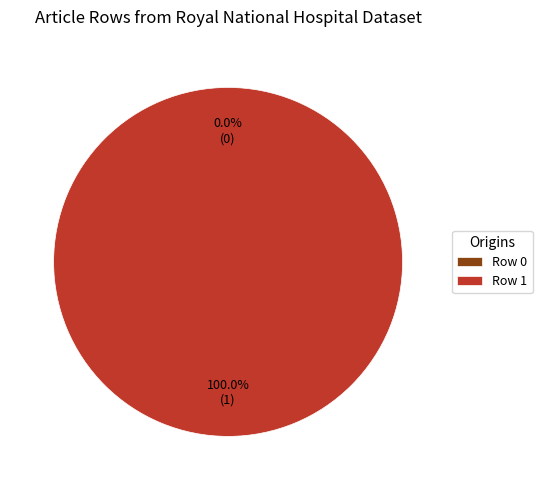

To the nearest percent, what is the difference between the largest and smallest slice percentages?

100%